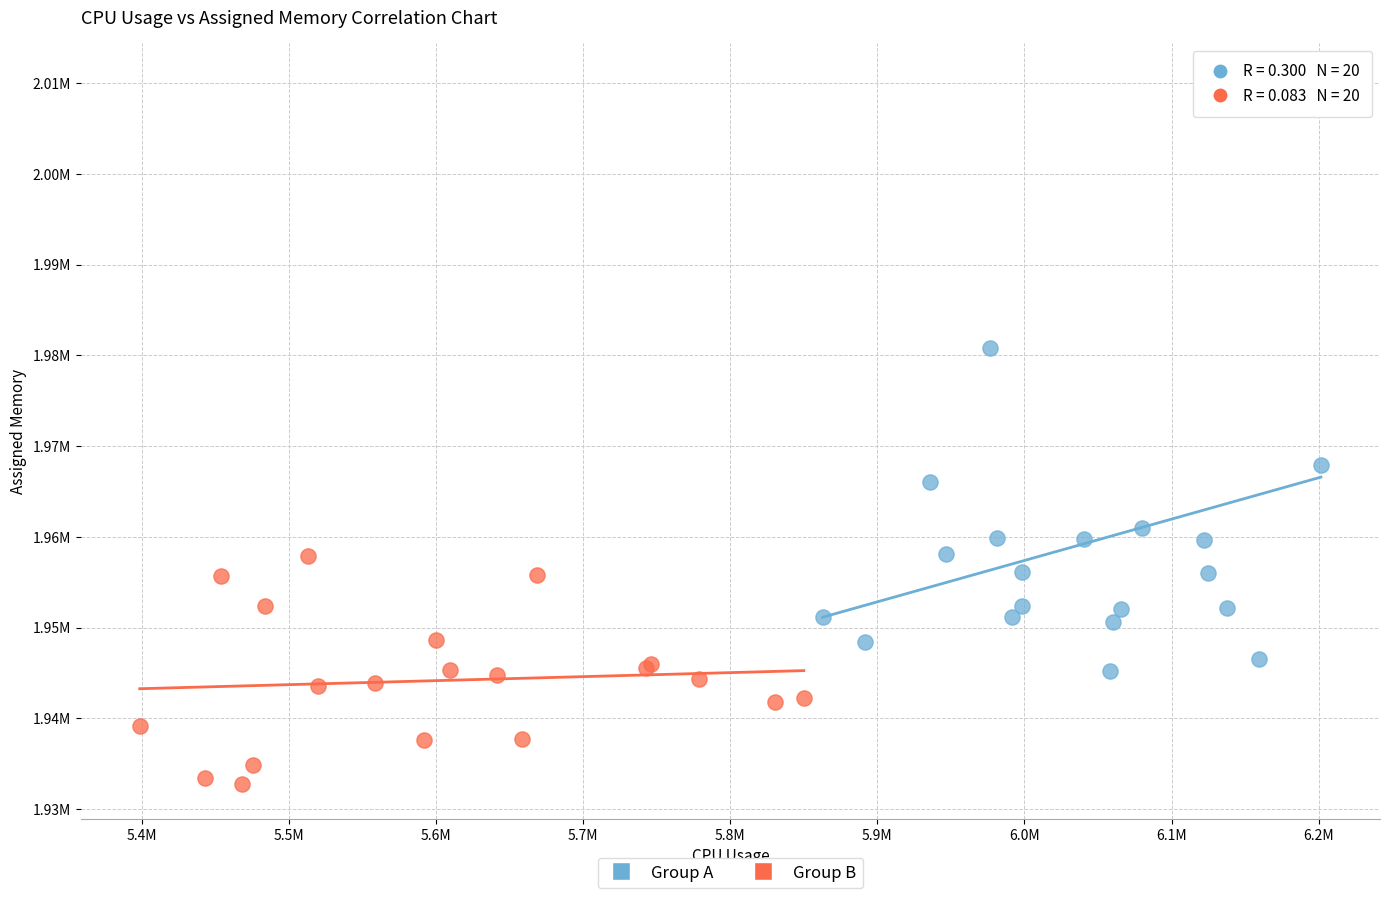

What are all the series names shown in the legend?

Group A, Group B